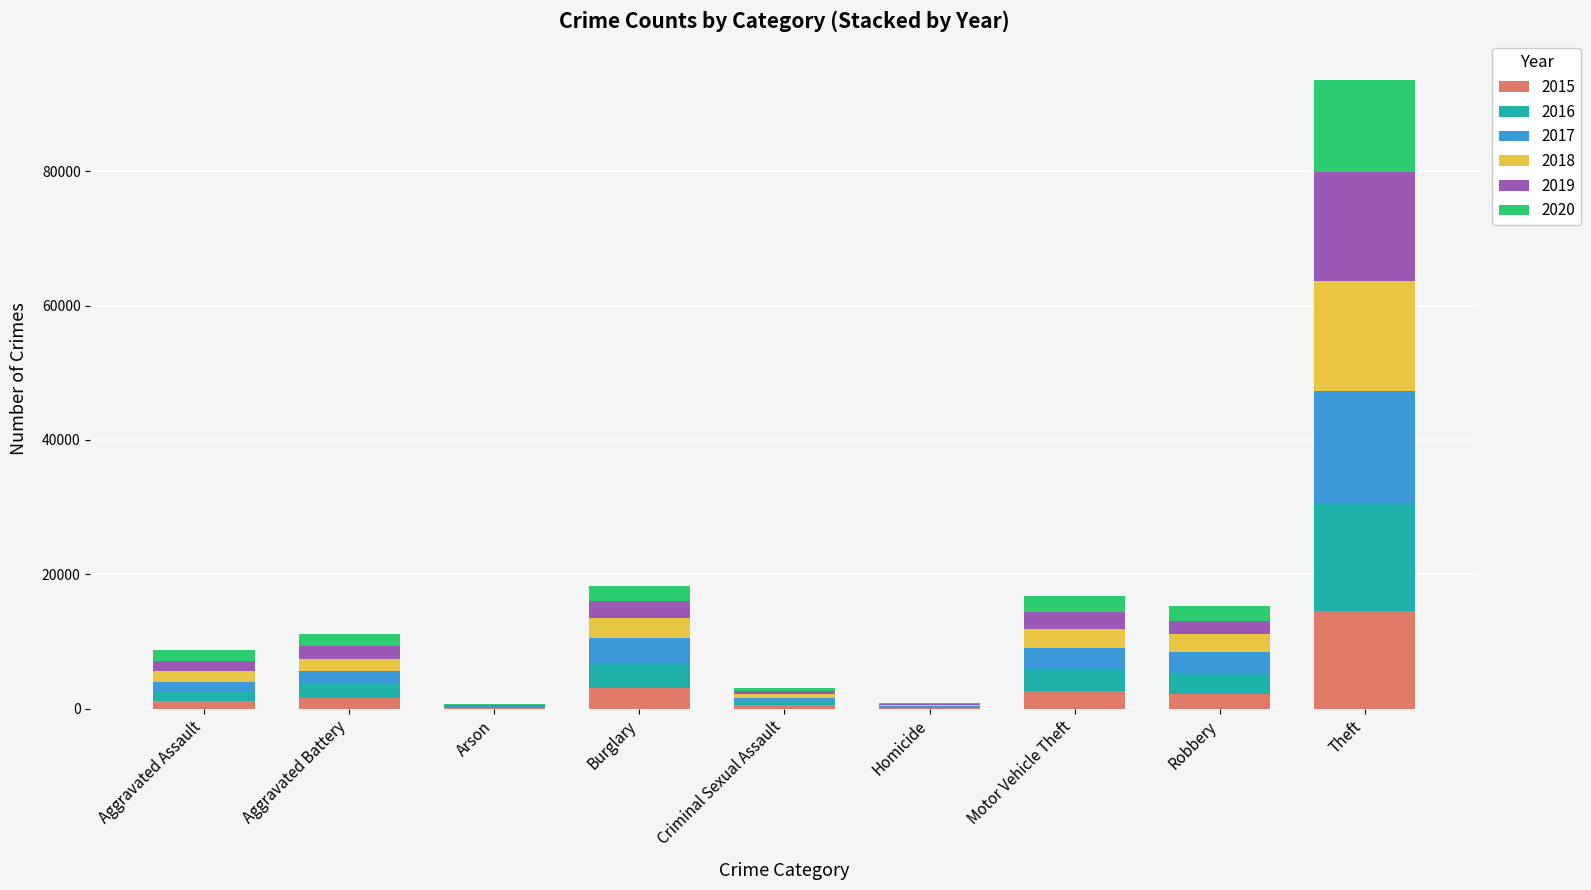

How many distinct data groups are displayed?

6